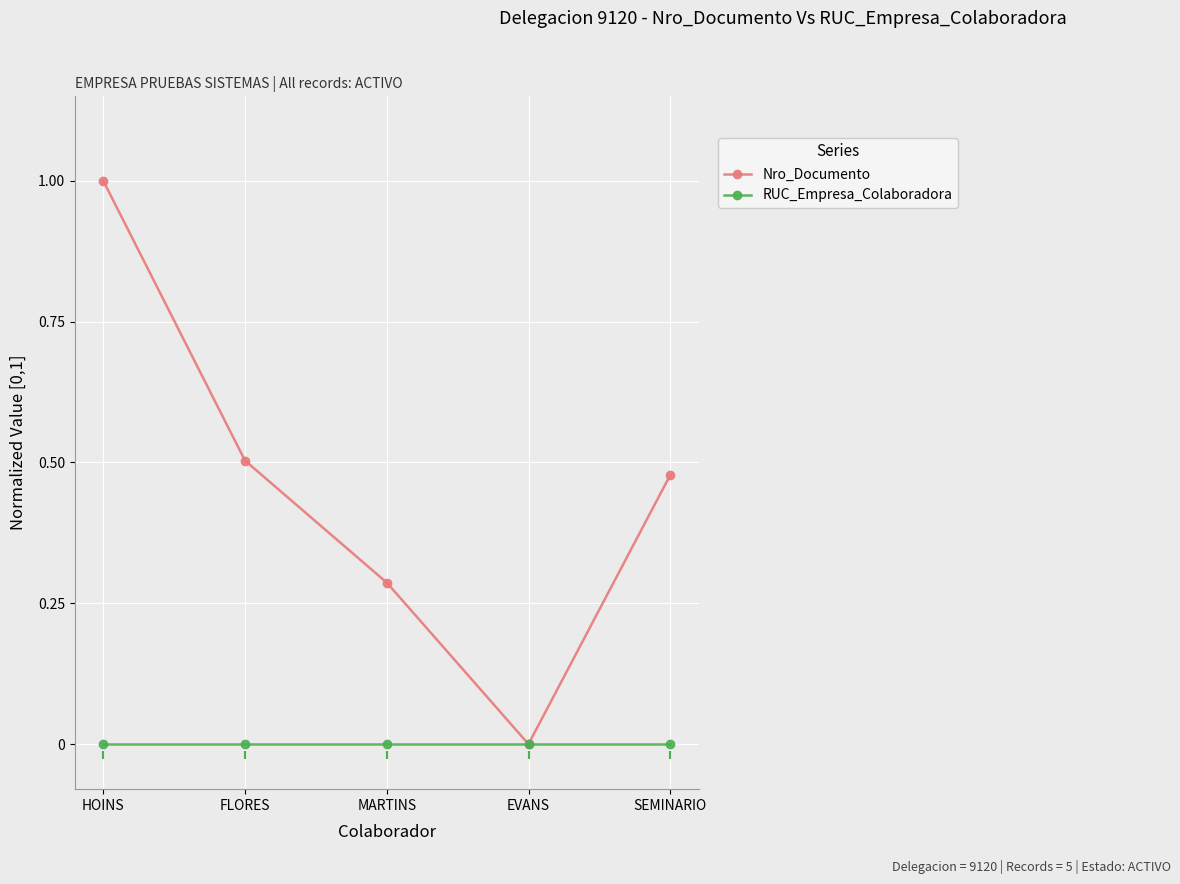

Which series has the largest total across all categories?

Nro_Documento